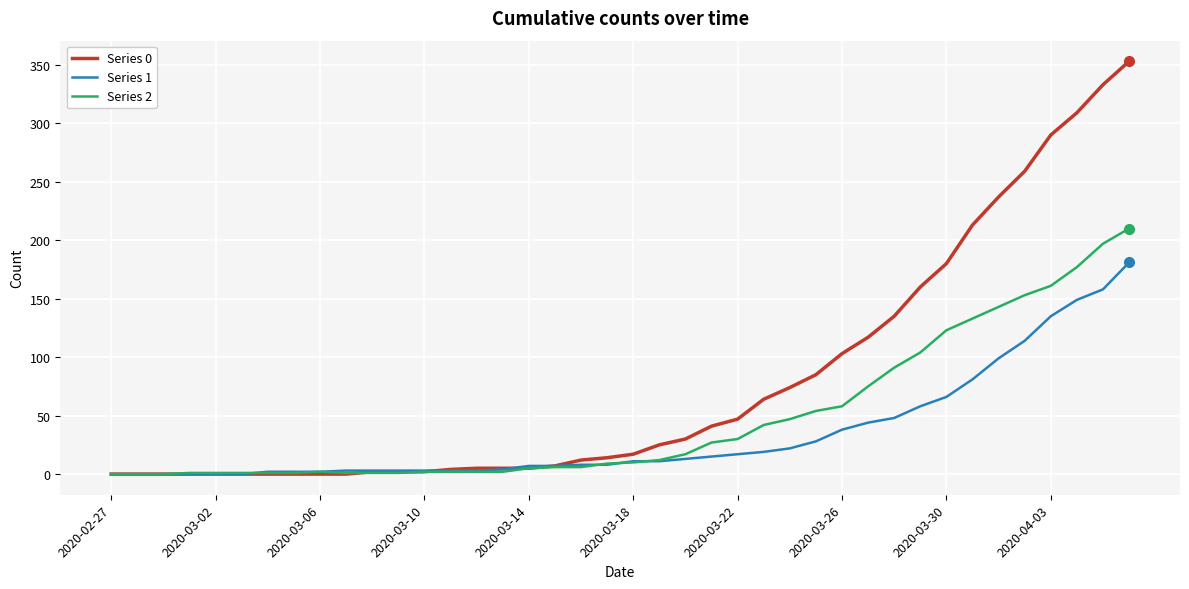

Which series has the largest total across all categories?

Series 0